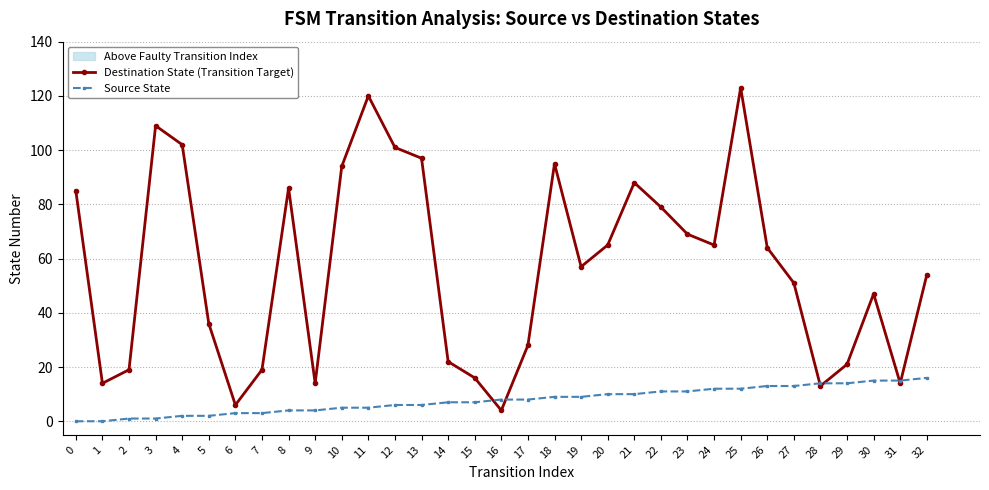

Reading left to right, what are all the values shown in this chart?

Destination State (Transition Target): 85	14	19	109	102	36	6	19	86	14	94	120	101	97	22	16	4	28	95	57	65	88	79	69	65	123	64	51	13	21	47	14	54
Source State: 0	0	1	1	2	2	3	3	4	4	5	5	6	6	7	7	8	8	9	9	10	10	11	11	12	12	13	13	14	14	15	15	16